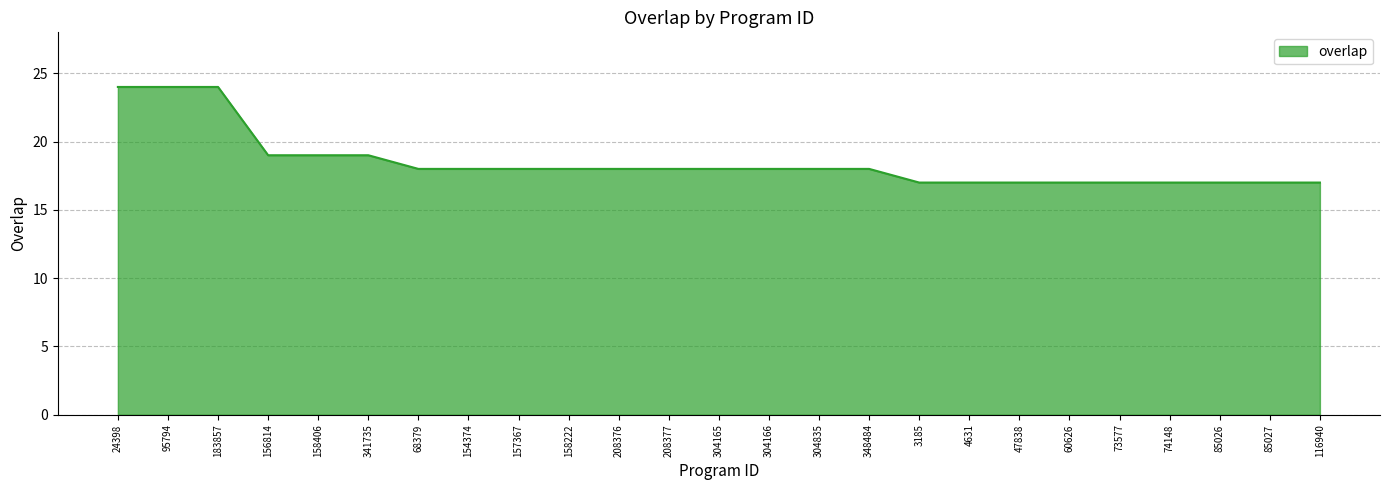

Approximately how many times larger is the value at 73577 compared to 68379?

0.9